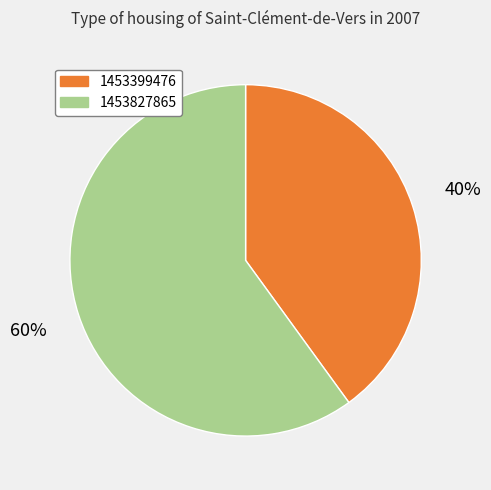

To the nearest percent, what is the average slice percentage?

50%